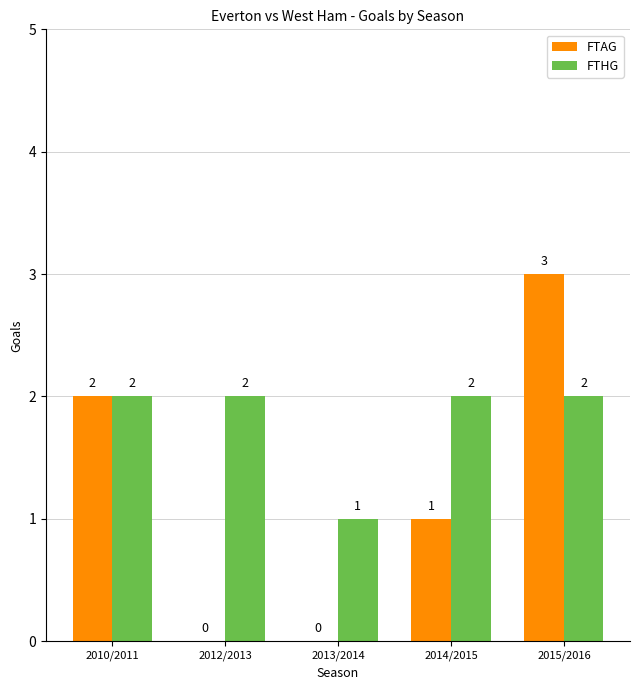

What are all the series names shown in the legend?

FTAG, FTHG